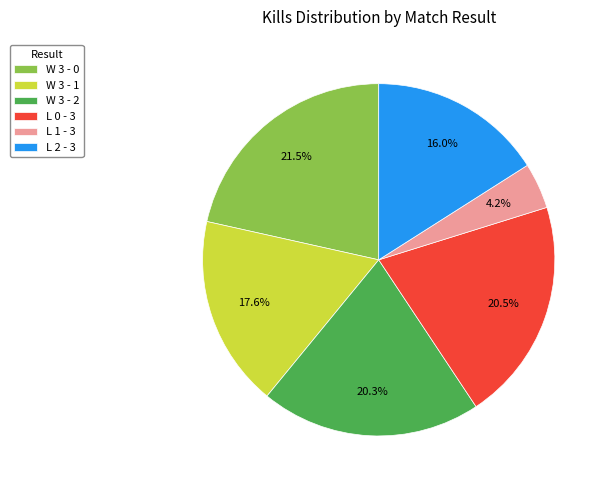

How many slices are in this pie chart?

6